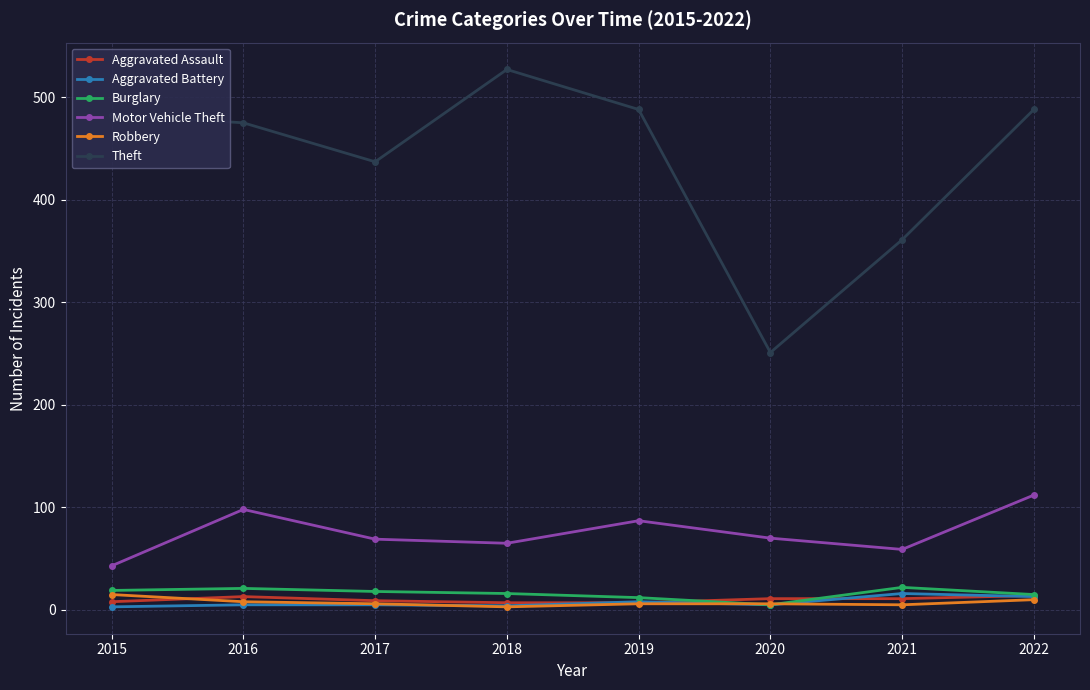

In Theft, how many points are lower than both neighbors (excluding endpoints)?

2